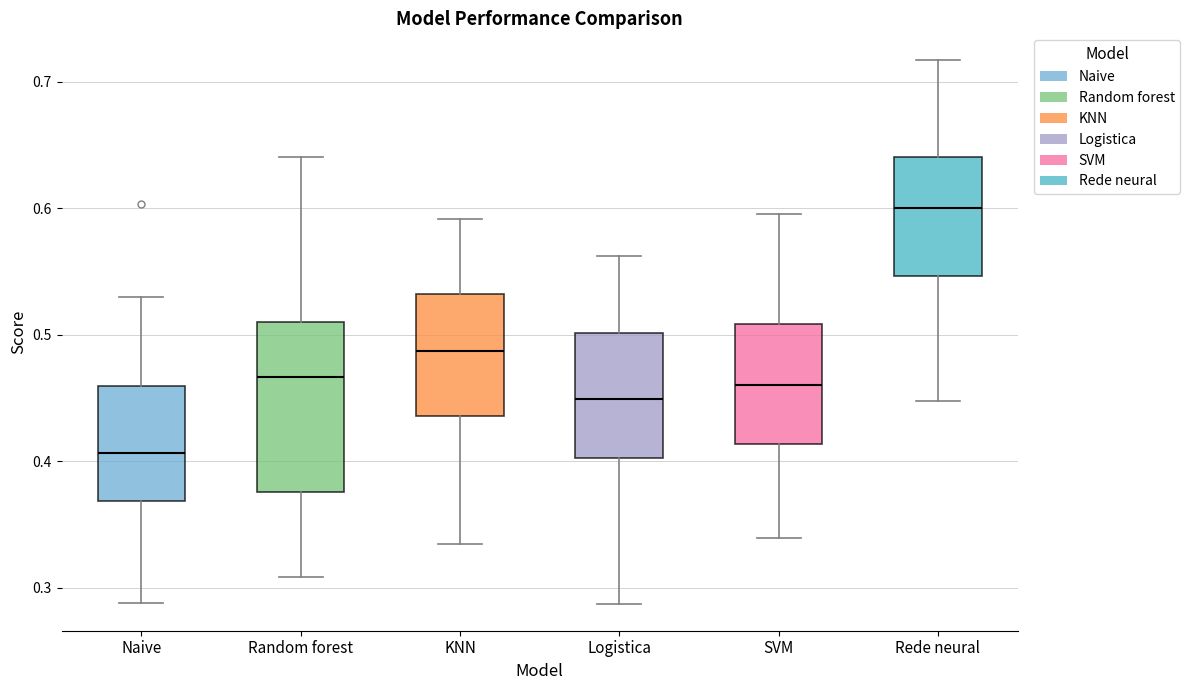

Comparing the boxes themselves (not the whiskers), which one is the tallest?

Random forest